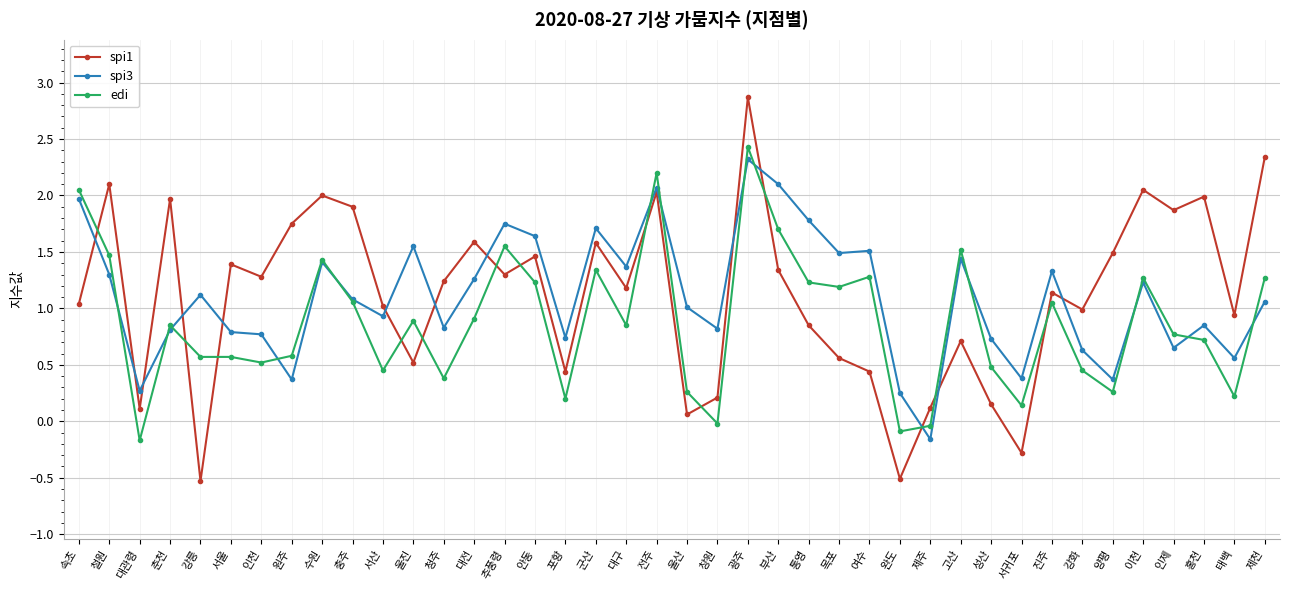

How many intersections are there between spi3 and edi?

14